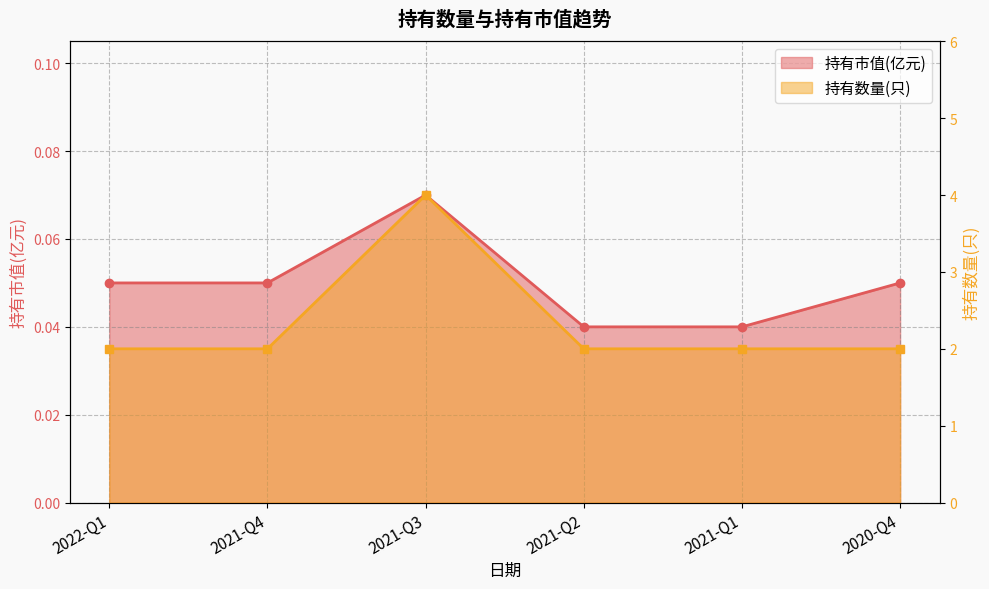

True or false: 持有数量(只) has more than 1 interior local peaks.

False